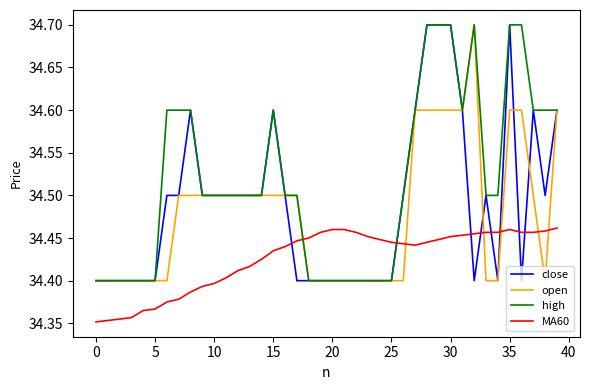

Does the chart have visible grid lines?

No